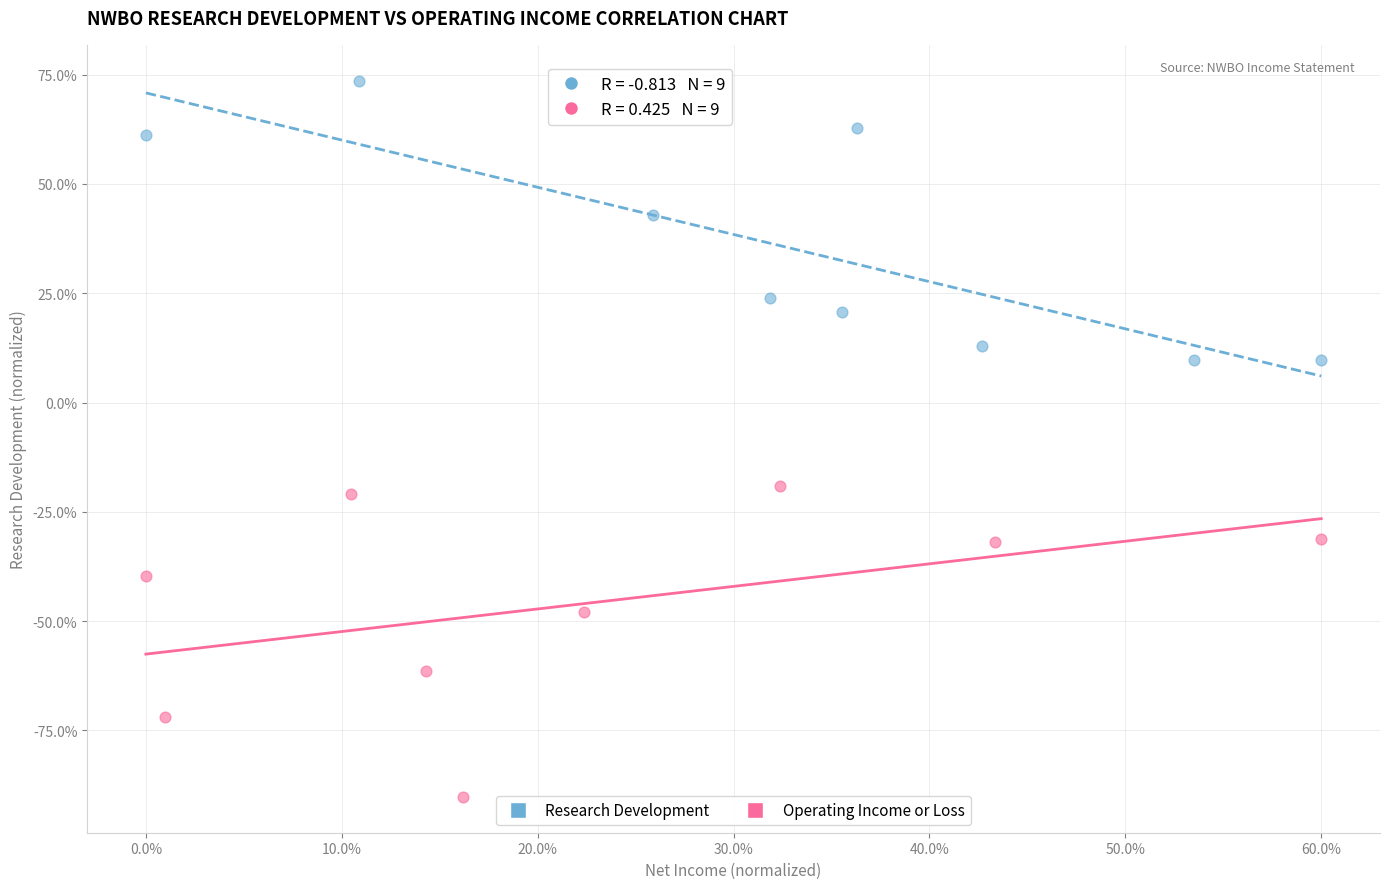

What are all the series names shown in the legend?

Research Development, Operating Income or Loss